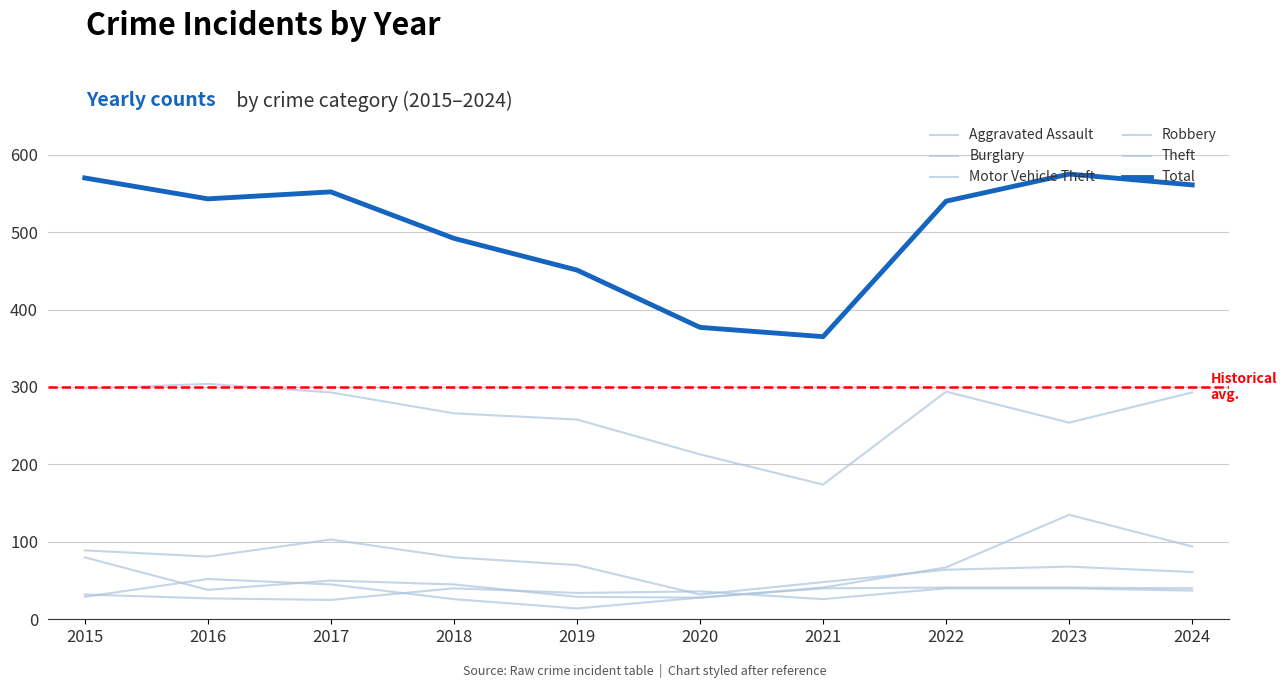

How many lines are shown in the chart?

6